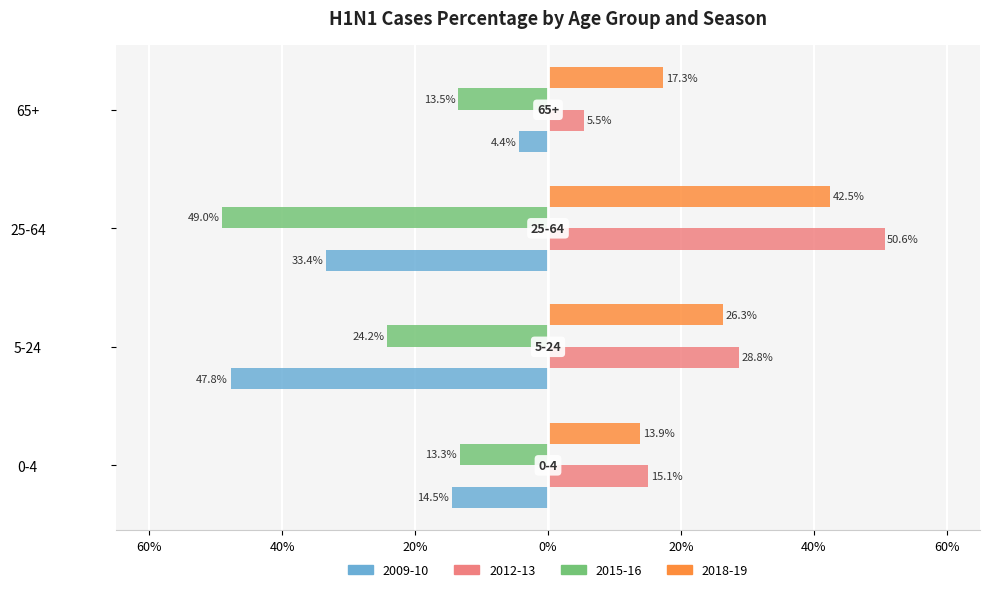

What are all the series names shown in the legend?

2009-10, 2012-13, 2015-16, 2018-19